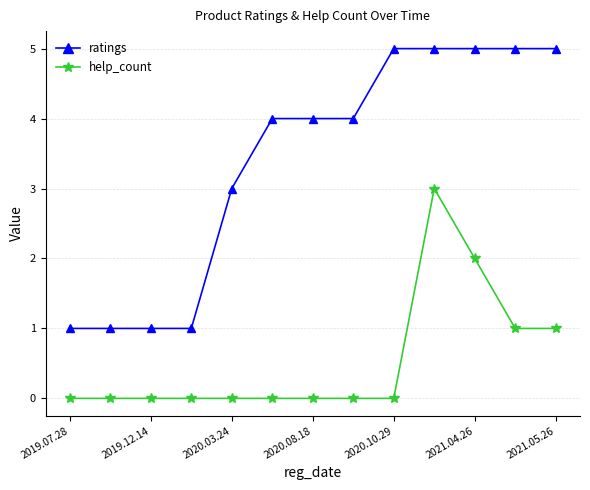

What is the value of the help_count point at the 13th from the left?

1